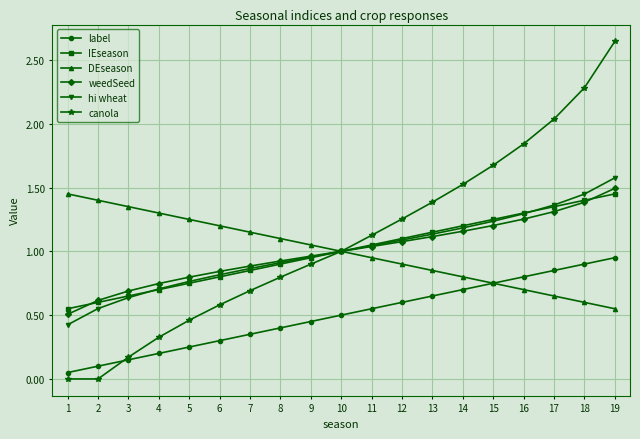

How many data points in hi wheat are less than 1?

9